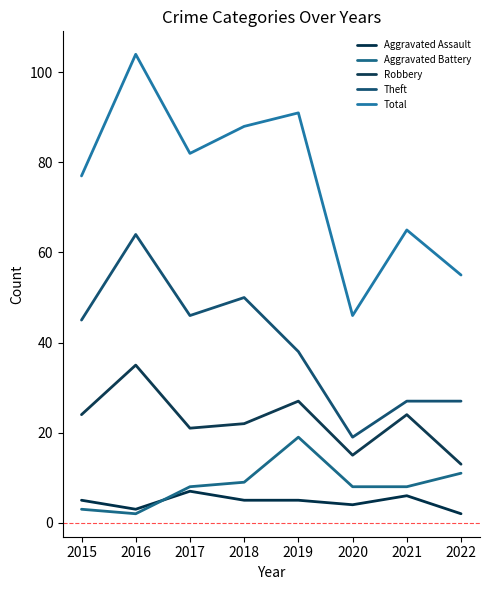

At which category does Total reach its first local valley?

2017